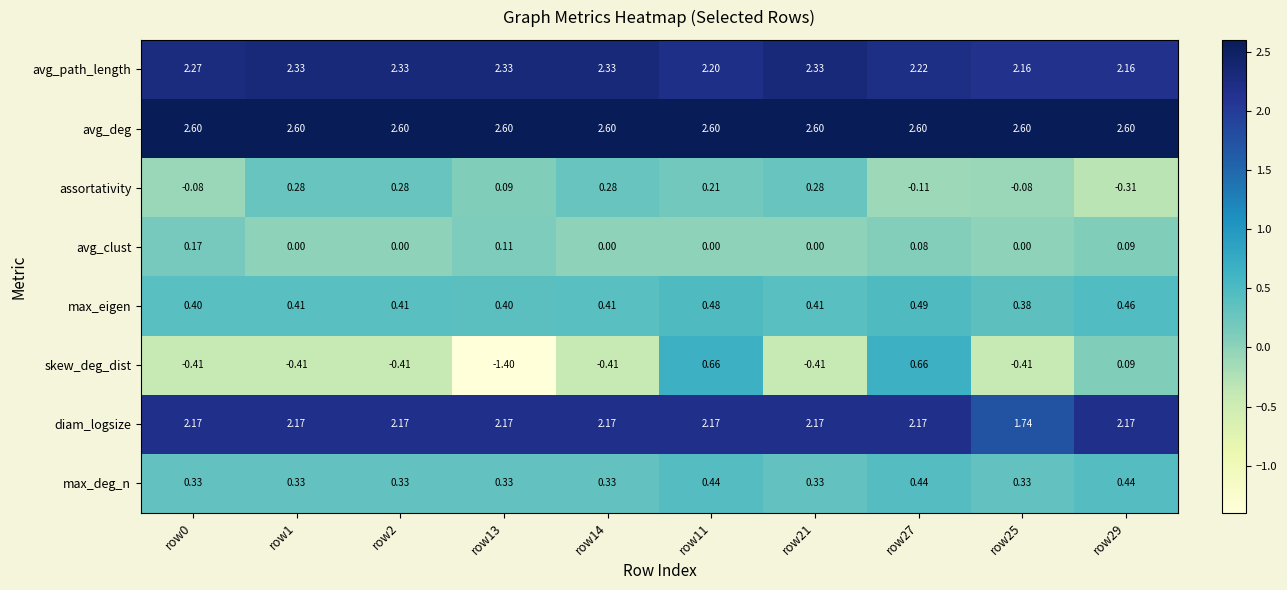

Which series has the widest spread of values?

skew_deg_dist